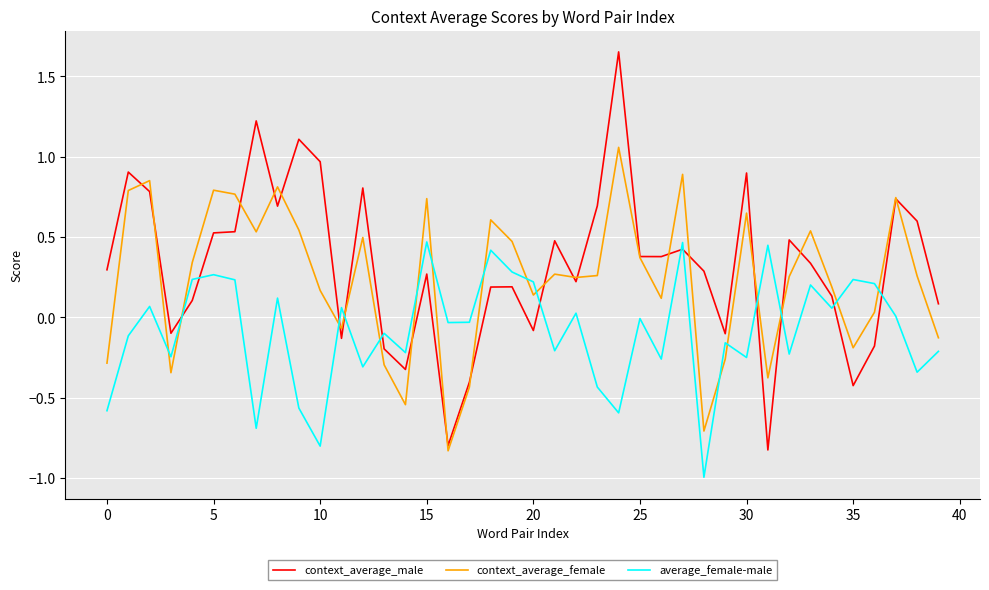

True or false: context_average_female and average_female-male intersect in this chart.

True